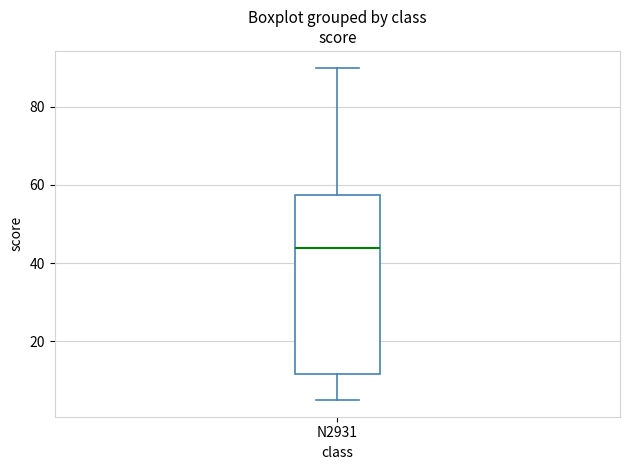

Transcribe this box plot: give where the median line is, the range the box spans, and where the two whiskers end, as read against the y-axis. The values are not printed on the chart, so give them approximately, as read against the axis.

median 44, box 12 to 58, whiskers 6 to 90